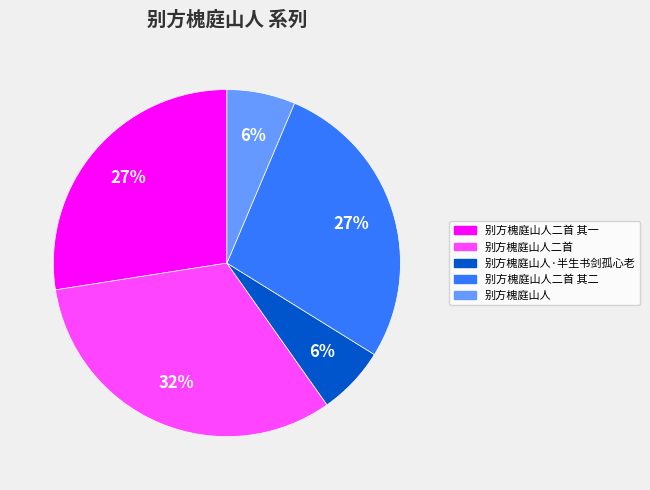

Combined, do 别方槐庭山人二首 其一 and 别方槐庭山人二首 其二 account for over 50%?

Yes